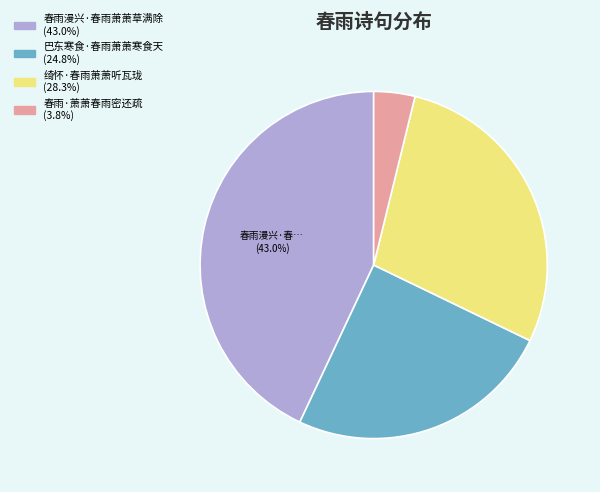

What is the largest slice in the pie chart?

春雨漫兴·春雨萧萧草满除